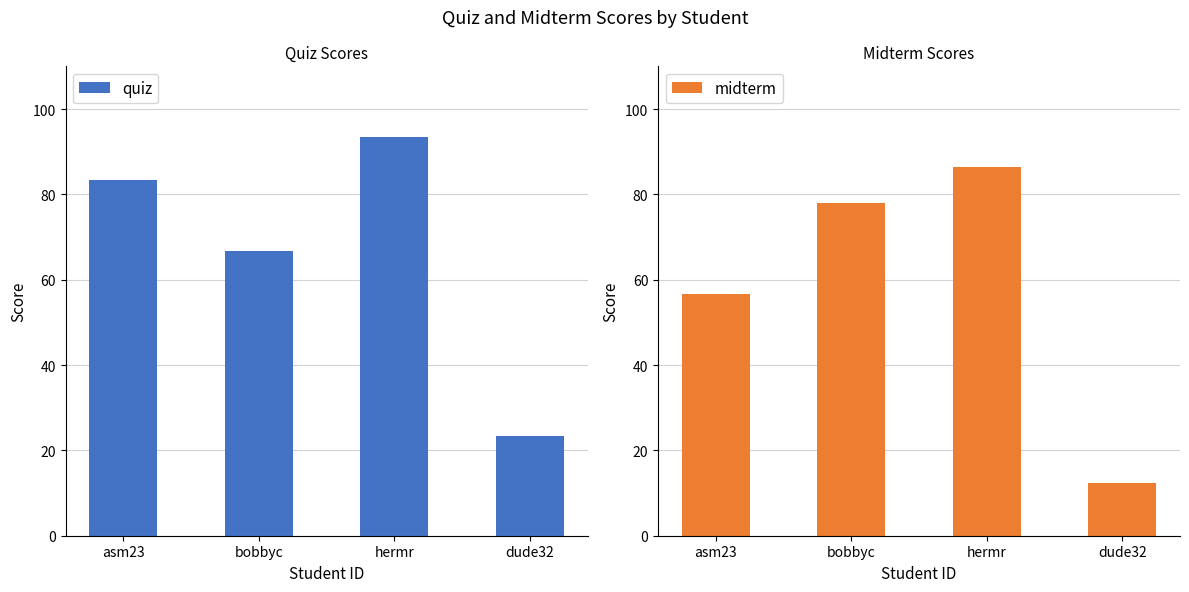

Rank the categories by quiz value from lowest to highest.

dude32, bobbyc, asm23, hermr